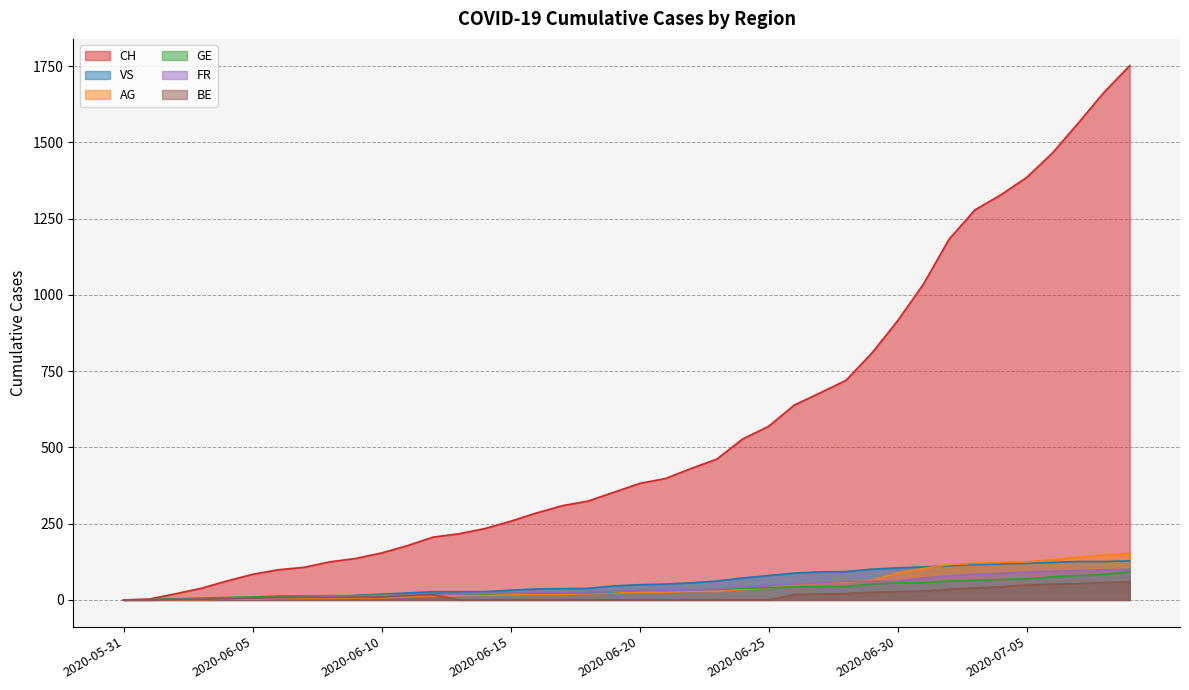

Rank the series at 2020-06-07 from lowest to highest value.

AG, BE, VS, FR, GE, CH